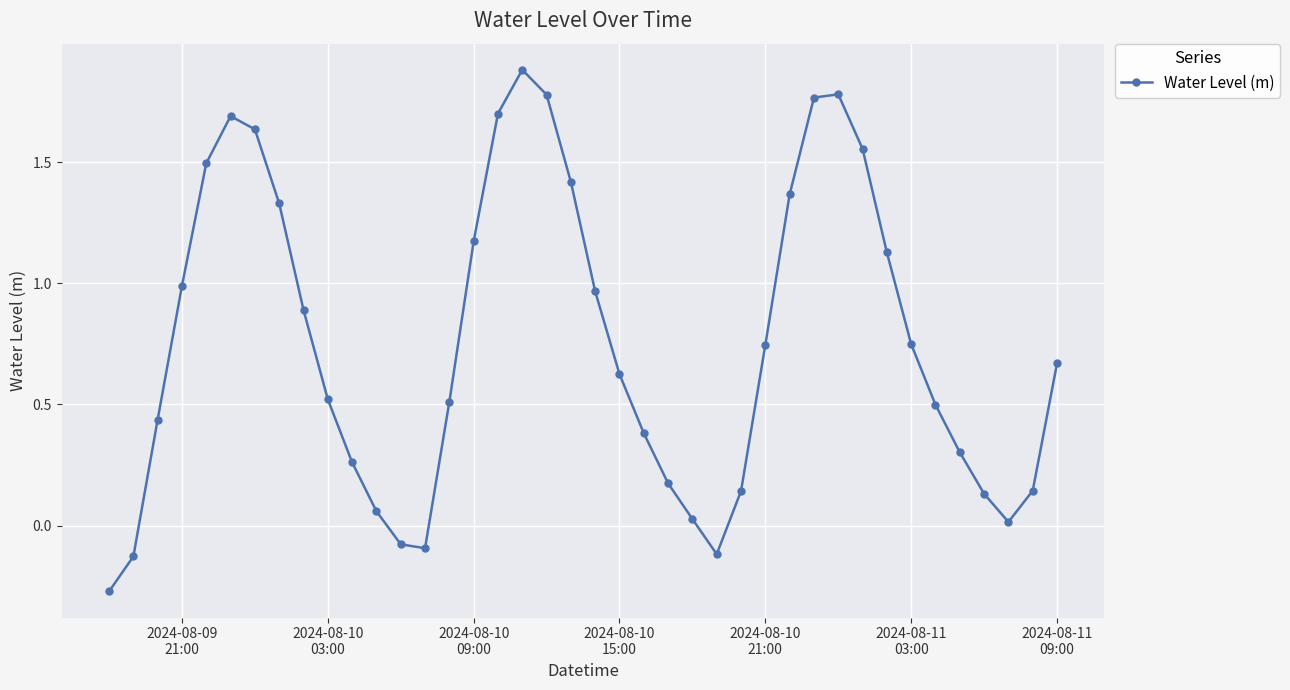

What is the maximum value shown in the chart?

1.9